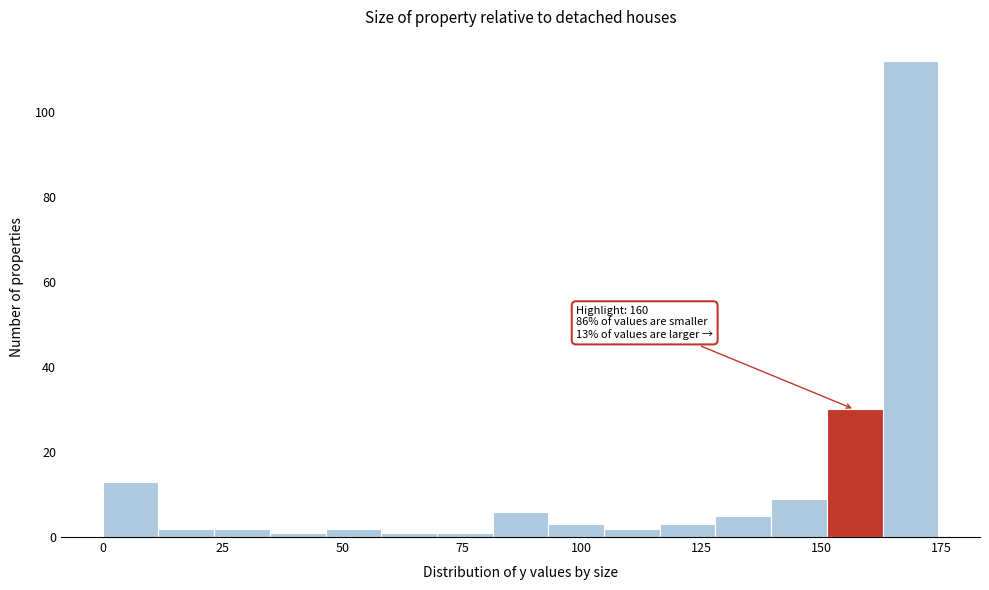

Around what value on the x-axis is the tallest bar? Give the approximate position of its centre, as read against the axis.

170